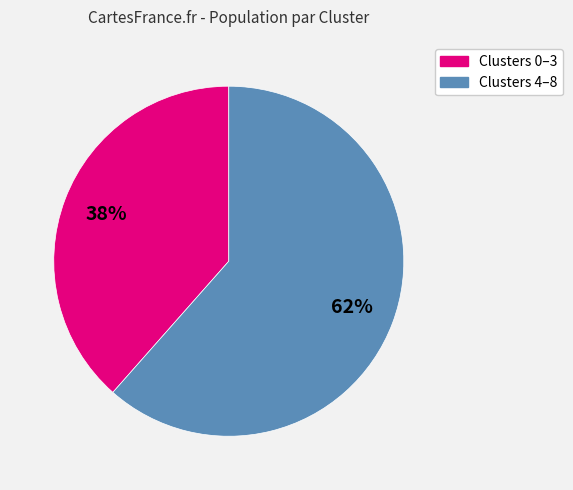

To the nearest percent, what is the average slice percentage?

50%